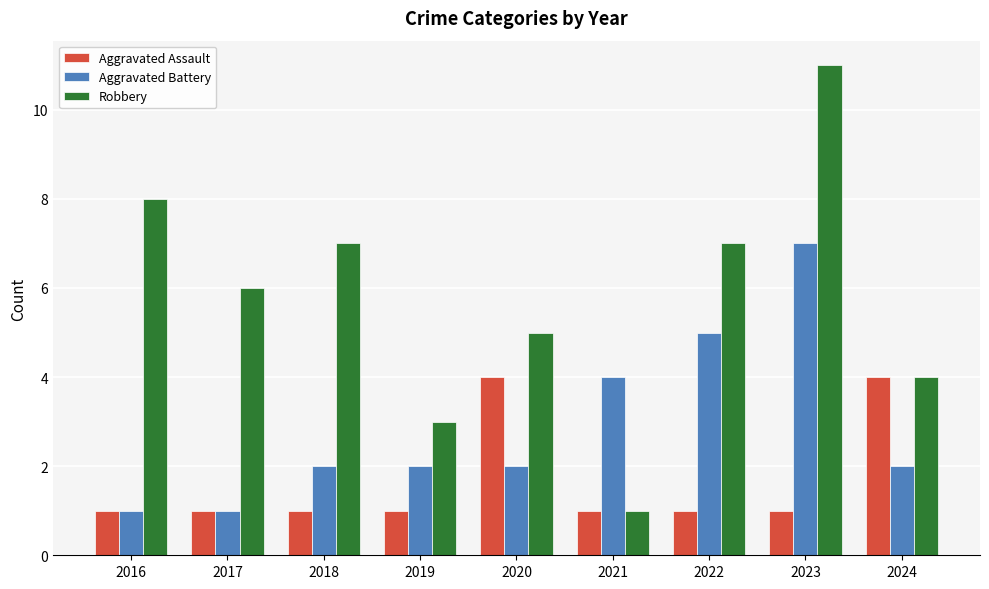

How many data points in Robbery are less than 6?

4